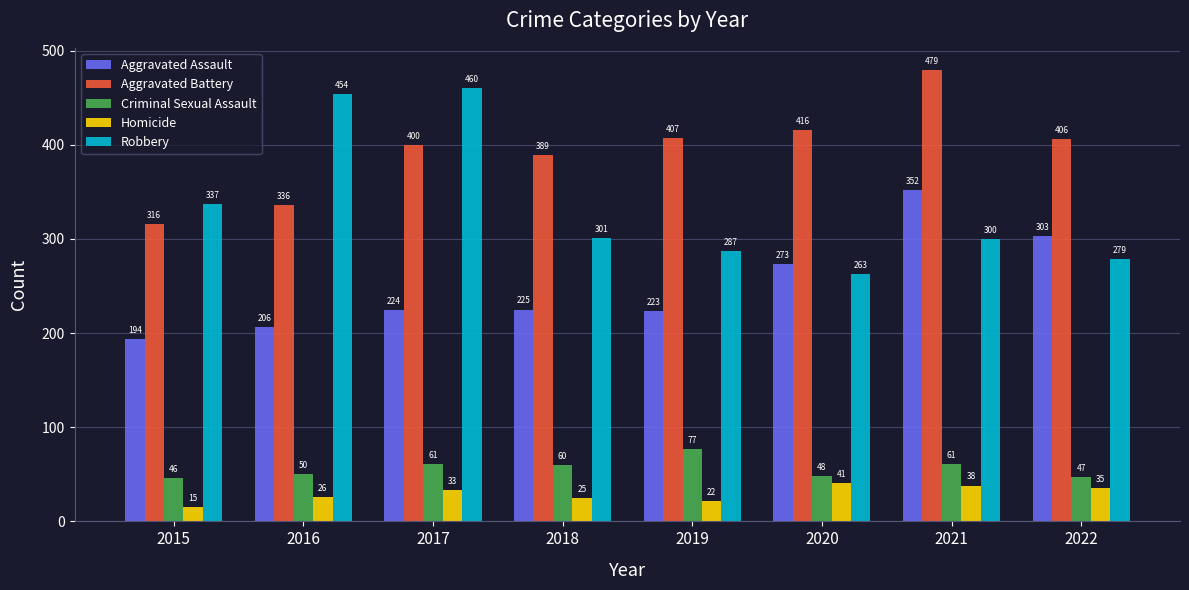

Between 2018 and 2019, which series saw the biggest shift?

Aggravated Battery